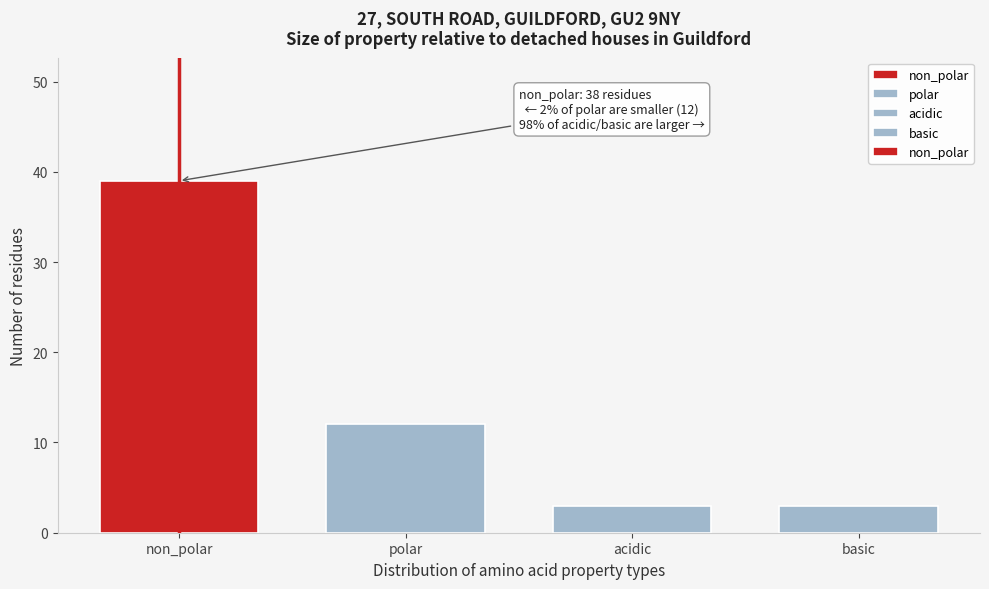

Reading left to right, extract all data points from this chart.

39	12	3	3